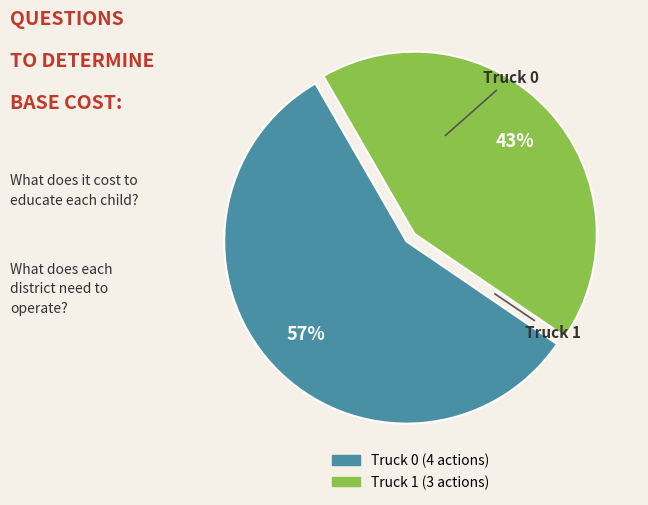

Do Truck 1 and Truck 0 together represent more than half of the pie?

Yes